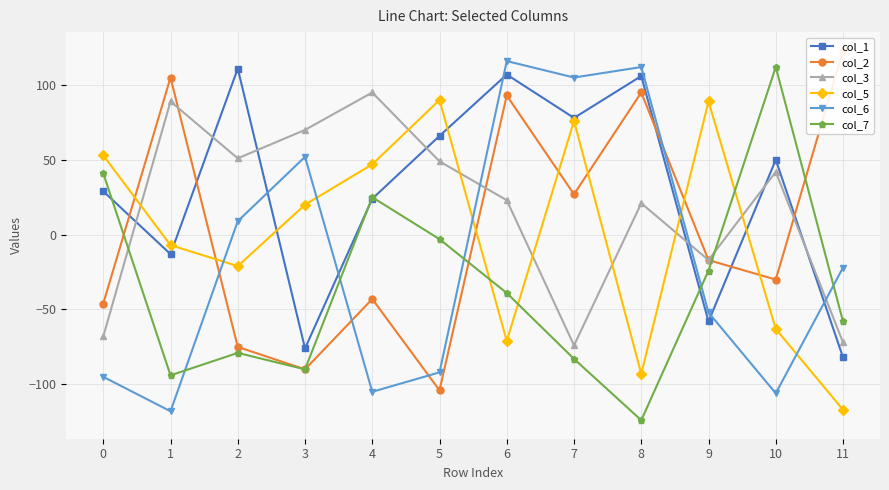

What is the difference between the maximum and second lowest values in the col_1 series?

187